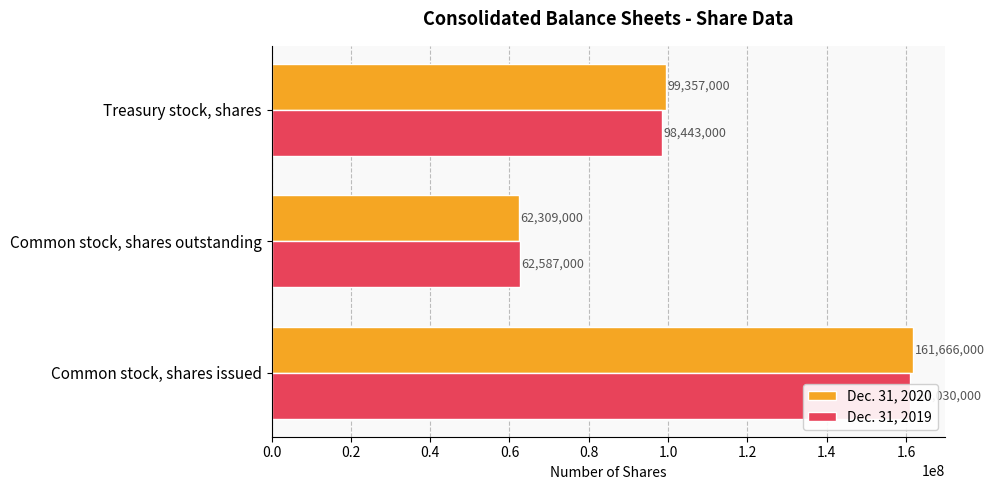

How many Dec. 31, 2020 values are between 62309000 and 161666000?

3